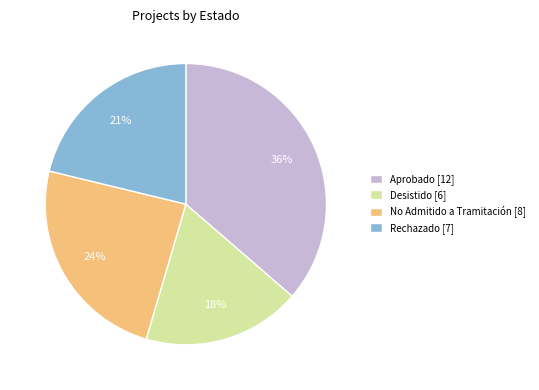

The No Admitido a Tramitación slice represents 33% of the pie. True or false?

False